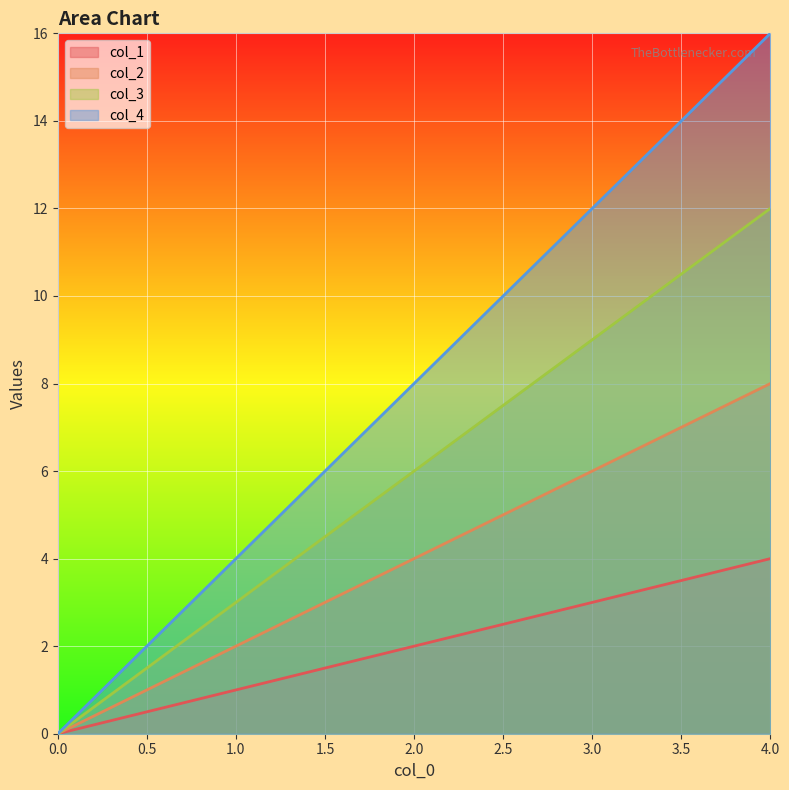

What is the average value of the col_1 series?

2